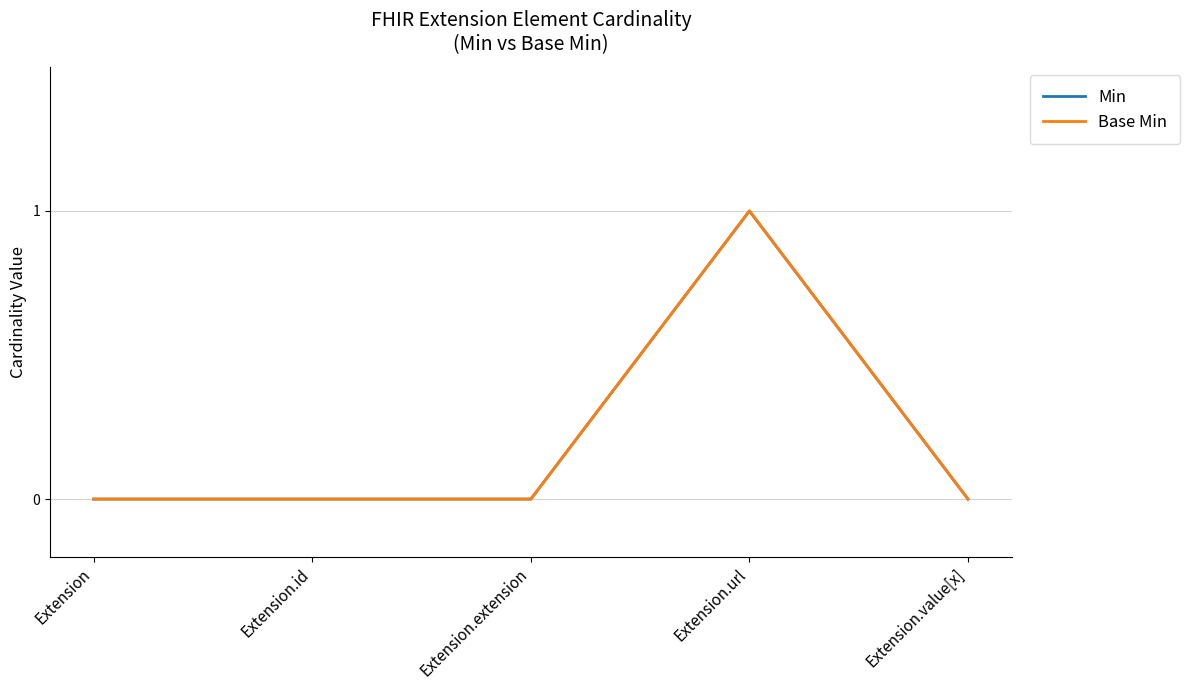

True or false: Base Min has more than 2 points higher than both neighbors.

False